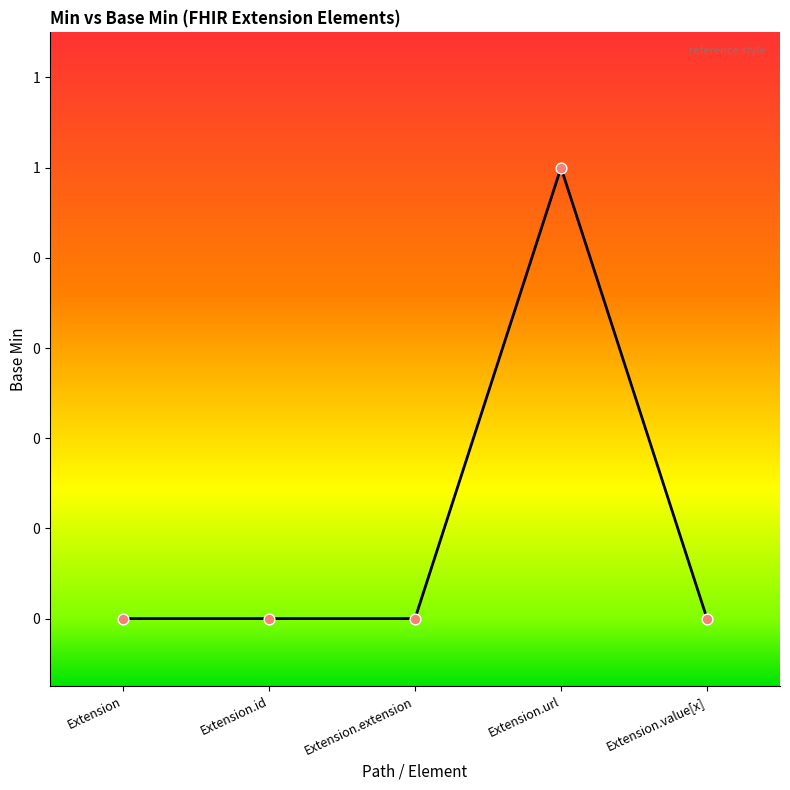

Between Extension and Extension.id, which is larger?

Extension